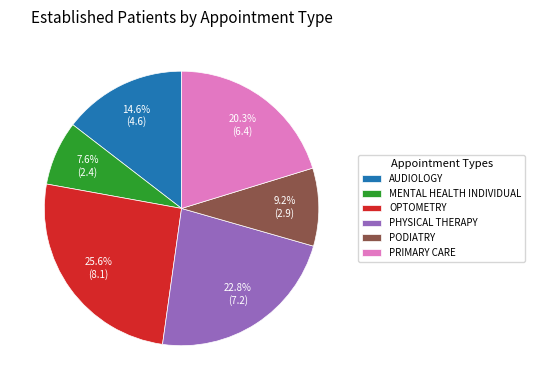

Between MENTAL HEALTH INDIVIDUAL and PHYSICAL THERAPY, which is larger?

PHYSICAL THERAPY